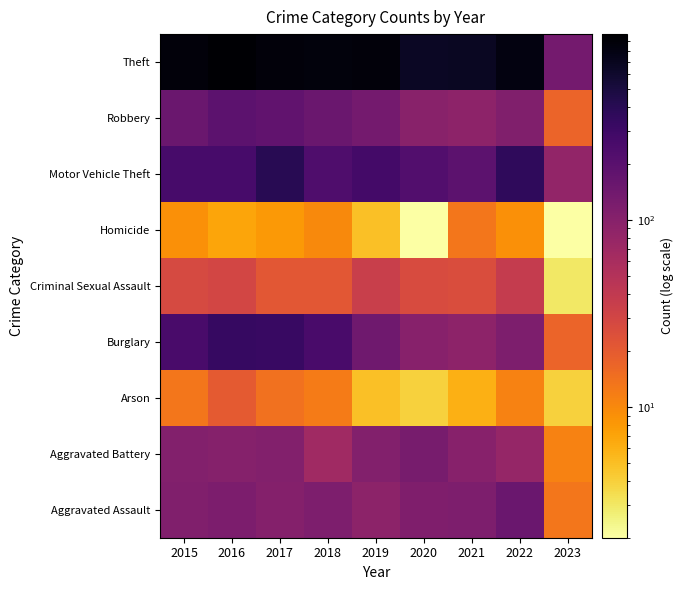

Count the number of categories in the chart.

9